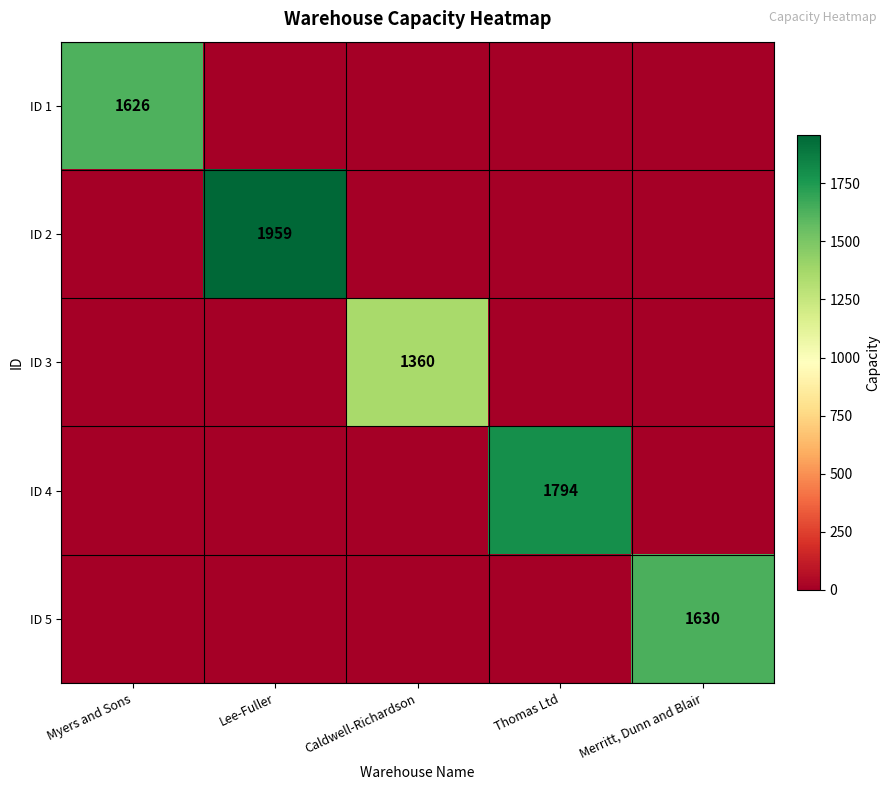

True or false: ID 5 has a value of 1630 at Merritt, Dunn and Blair.

True